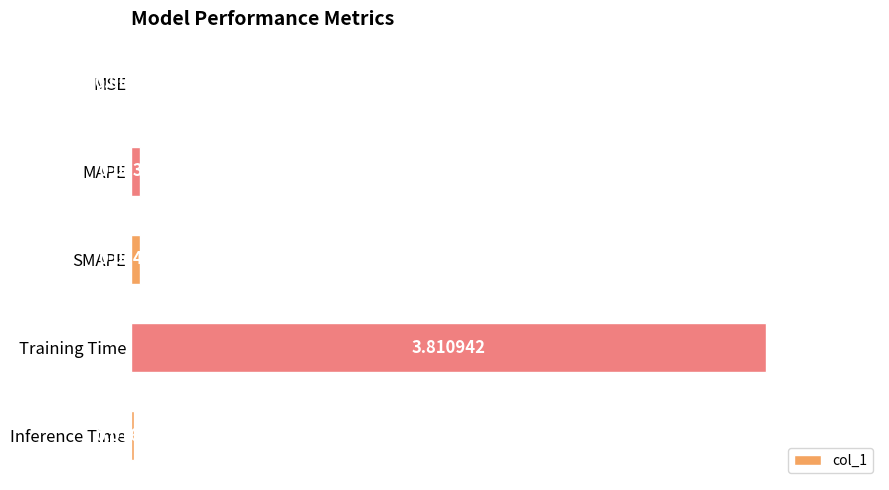

Between Training Time and SMAPE, which is larger?

Training Time